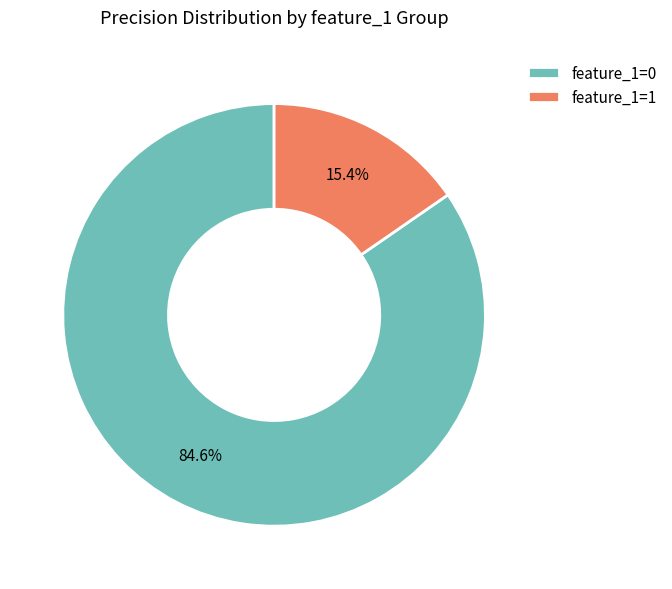

Rank the categories by value from highest to lowest.

feature_1=0, feature_1=1